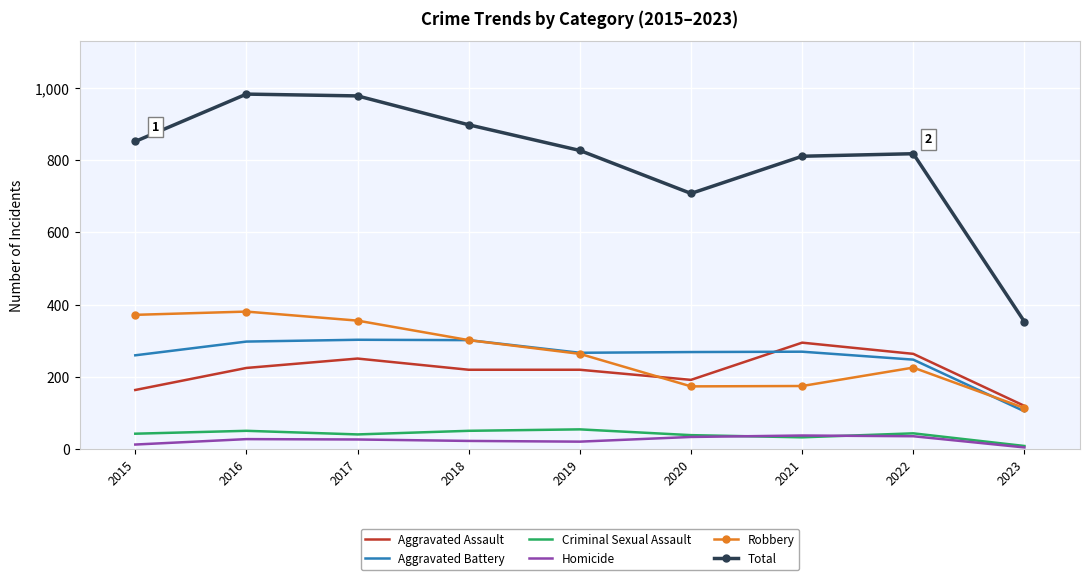

Which series has the largest total across all categories?

Total